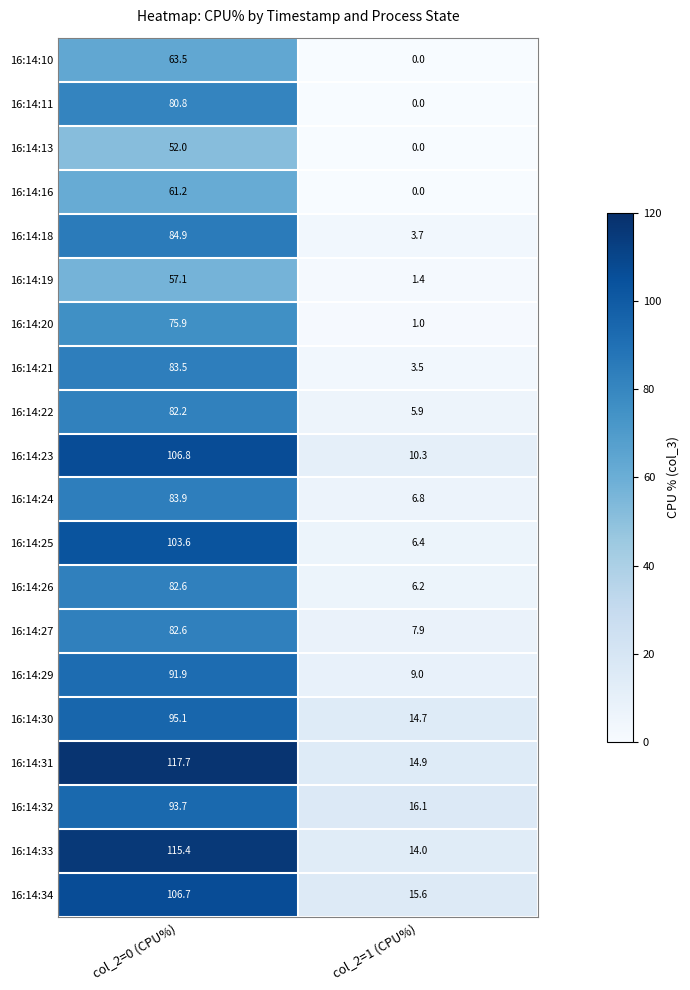

At how many categories does at least one series exceed 65?

1